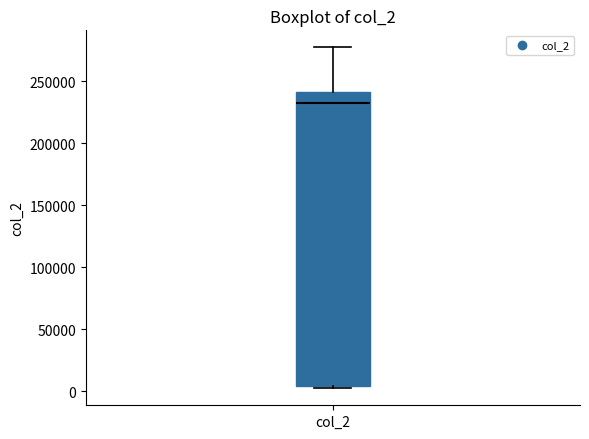

Where is the lower edge of the box for col_2 on the y-axis? The values are not printed on the chart, so give them approximately, as read against the axis.

5000